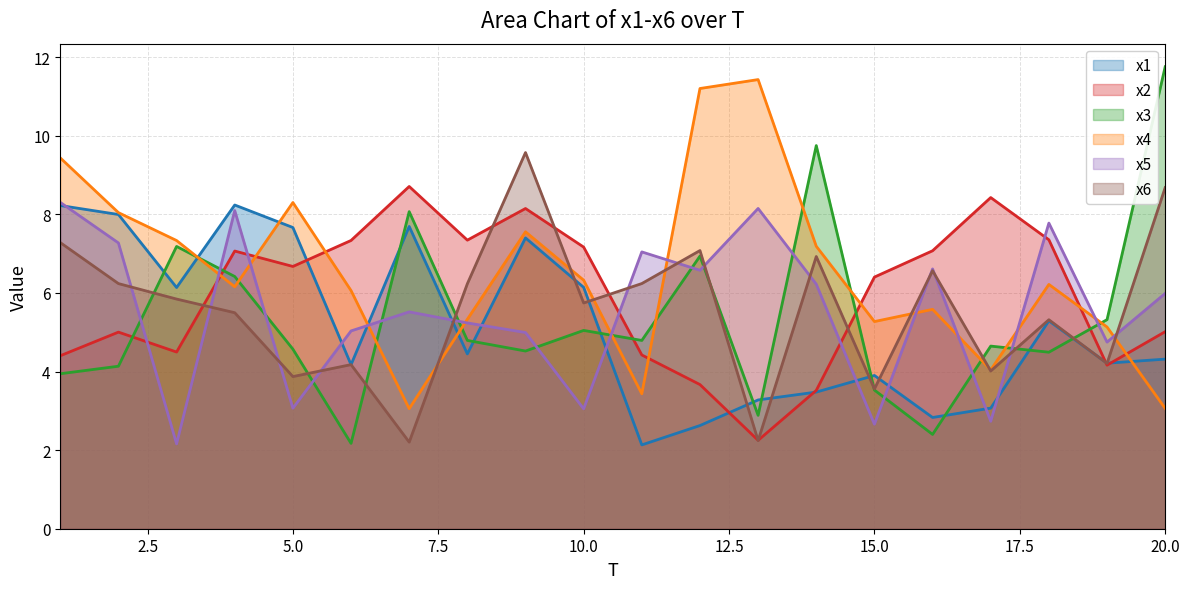

Reading right to left, transcribe all the data shown in this chart.

x1: 20=4.3	19=4.2	18=5.3	17=3.1	16=2.8	15=3.9	14=3.5	13=3.3	12=2.6	11=2.1	10=6.1	9=7.4	8=4.4	7=7.7	6=4.2	5=7.7	4=8.2	3=6.1	2=8.0	1=8.2
x2: 20=5.0	19=4.2	18=7.4	17=8.4	16=7.1	15=6.4	14=3.5	13=2.2	12=3.7	11=4.4	10=7.2	9=8.1	8=7.3	7=8.7	6=7.3	5=6.7	4=7.1	3=4.5	2=5.0	1=4.4
x3: 20=11.8	19=5.3	18=4.5	17=4.6	16=2.4	15=3.5	14=9.8	13=2.9	12=6.9	11=4.8	10=5.0	9=4.5	8=4.8	7=8.1	6=2.2	5=4.6	4=6.4	3=7.2	2=4.1	1=3.9
x4: 20=3.1	19=5.1	18=6.2	17=4.0	16=5.6	15=5.3	14=7.2	13=11.4	12=11.2	11=3.4	10=6.3	9=7.6	8=5.3	7=3.1	6=6.1	5=8.3	4=6.2	3=7.3	2=8.0	1=9.4
x5: 20=6.0	19=4.7	18=7.8	17=2.7	16=6.6	15=2.7	14=6.2	13=8.2	12=6.6	11=7.0	10=3.1	9=5.0	8=5.2	7=5.5	6=5.0	5=3.1	4=8.1	3=2.2	2=7.3	1=8.3
x6: 20=8.7	19=4.2	18=5.3	17=4.0	16=6.6	15=3.6	14=6.9	13=2.2	12=7.1	11=6.2	10=5.7	9=9.6	8=6.2	7=2.2	6=4.2	5=3.9	4=5.5	3=5.8	2=6.2	1=7.3